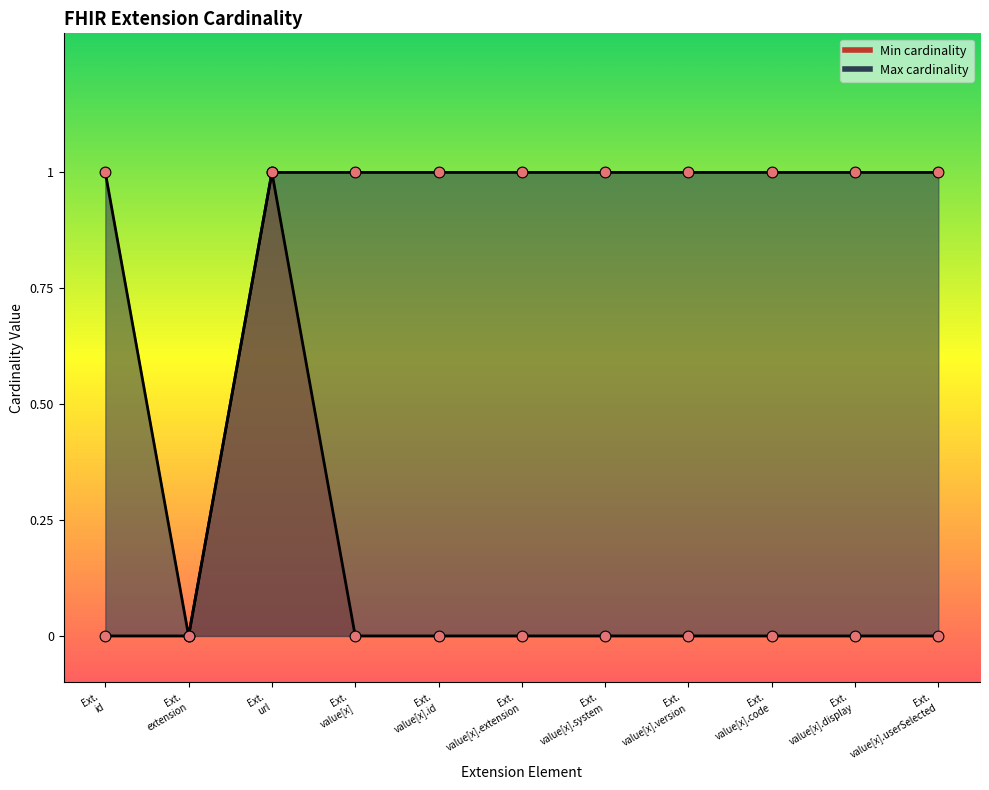

What are all the series names shown in the legend?

Min cardinality, Max cardinality